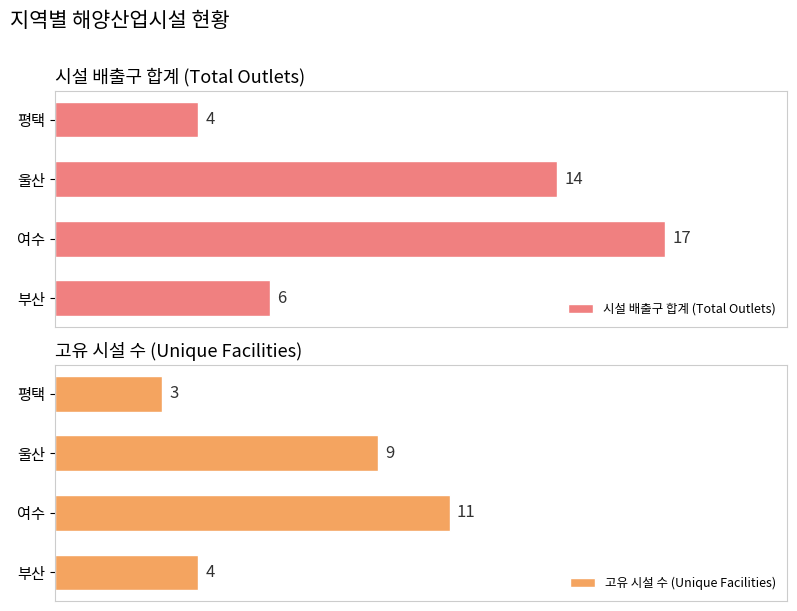

How many data points in 고유 시설 수 (Unique Facilities) are above 9?

1